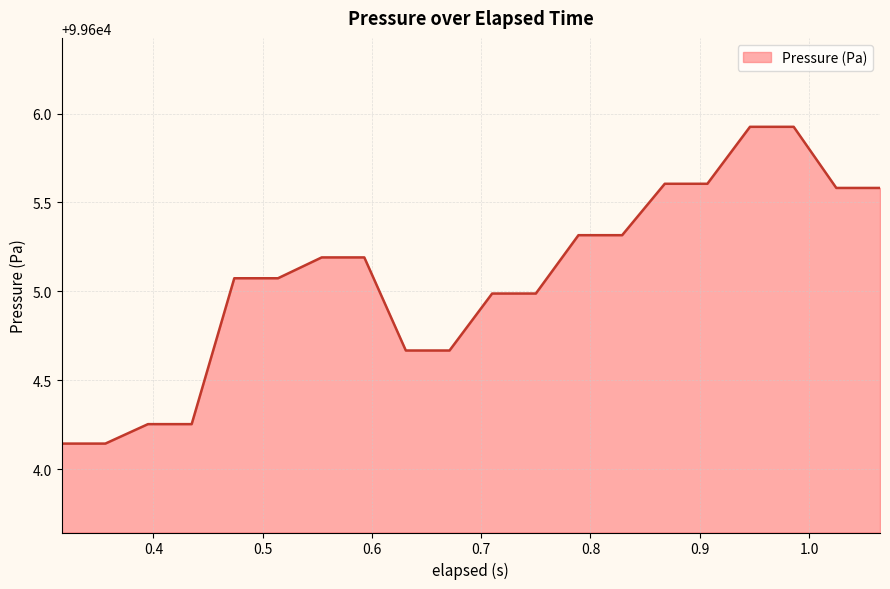

What is the difference between the maximum and minimum values?

1.8